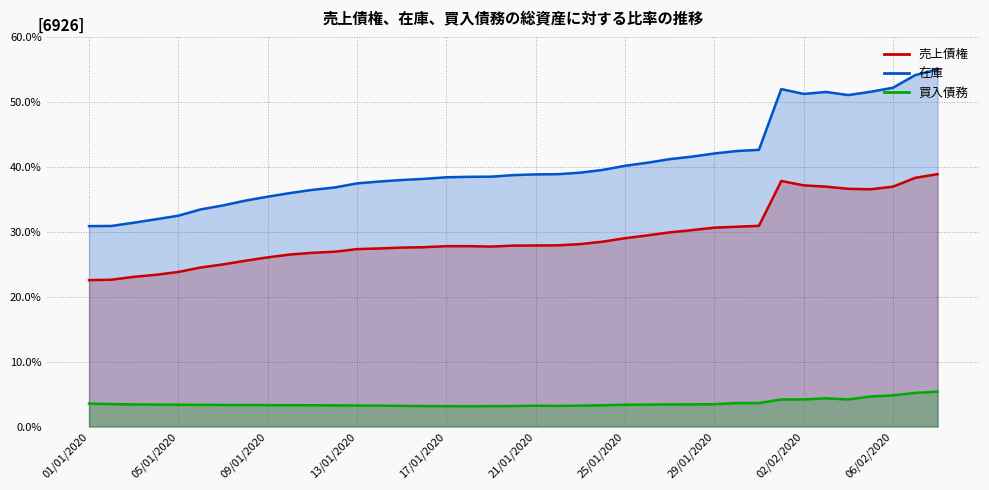

Which series has the widest spread of values?

在庫